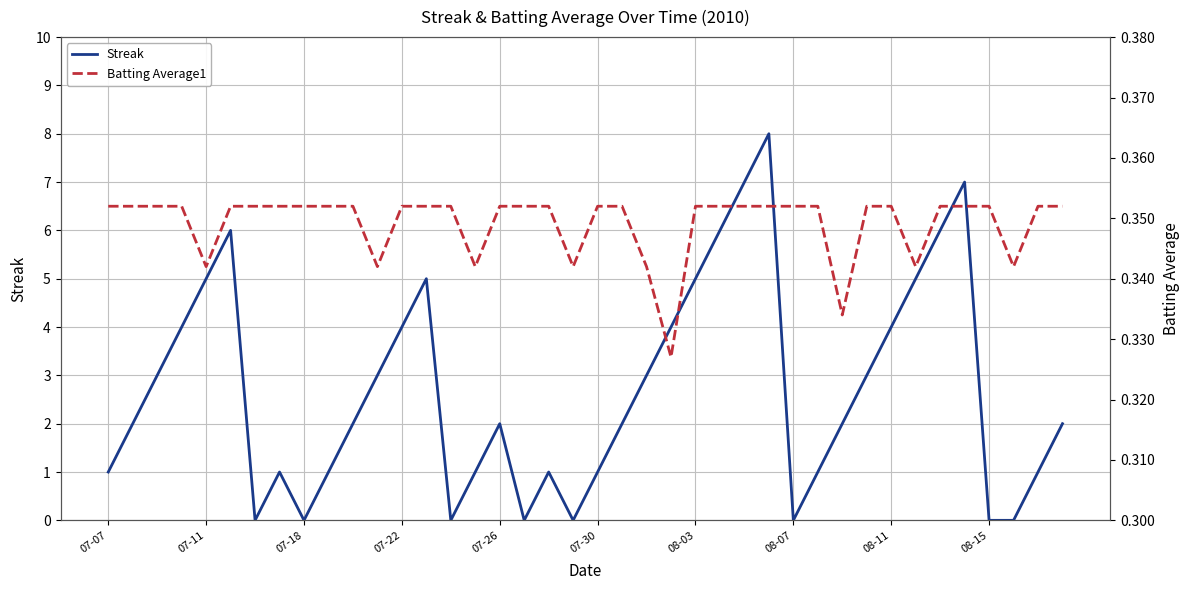

The value of Streak at 08-03 is 5. True or false?

True